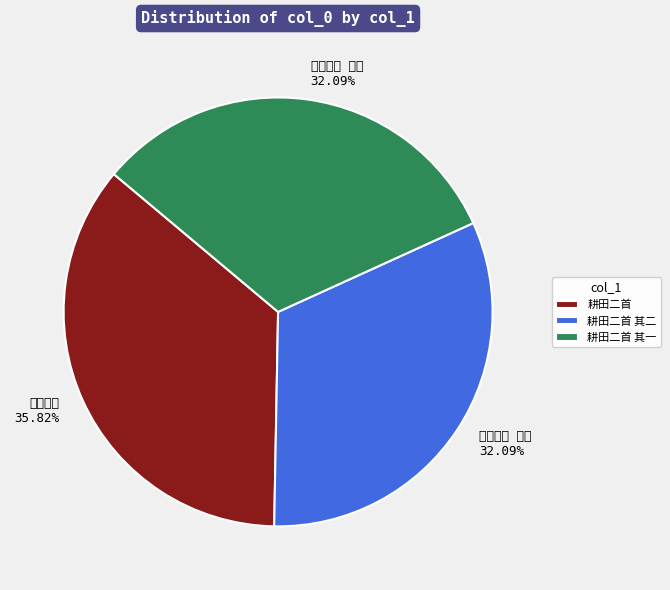

To the nearest percent, what is the combined percentage of 耕田二首 其一 and 耕田二首 其二?

64%